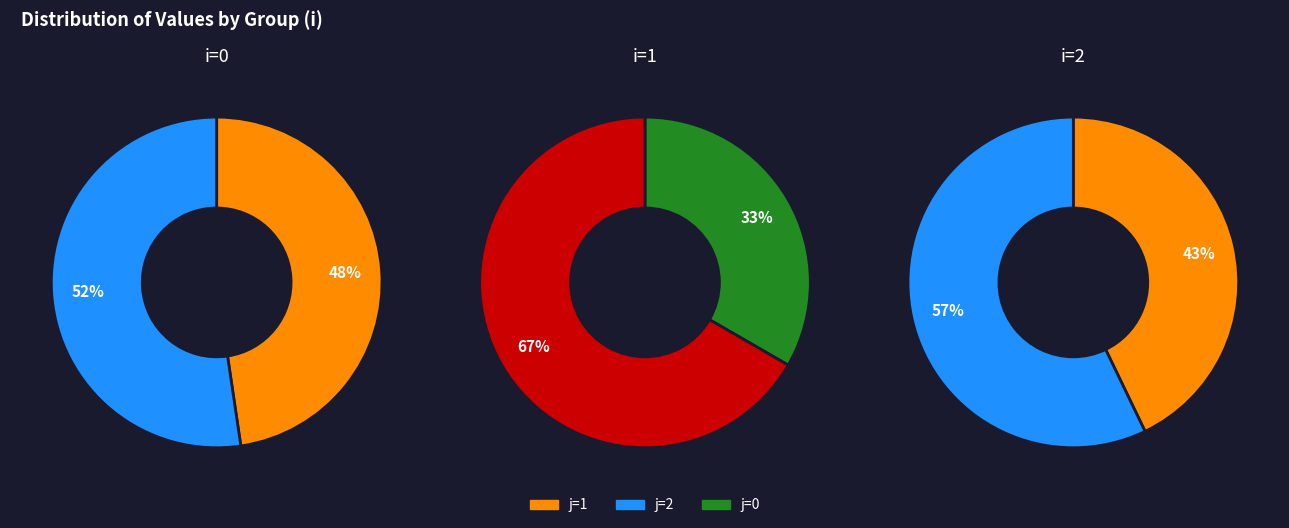

To the nearest percent, what is the combined percentage of j=2 and j=1?

100%